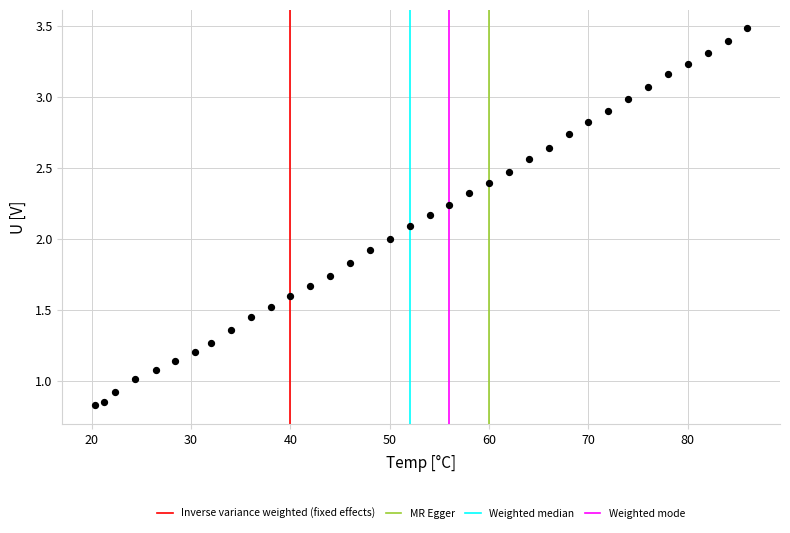

What is the range of X values (max minus min)?

65.7